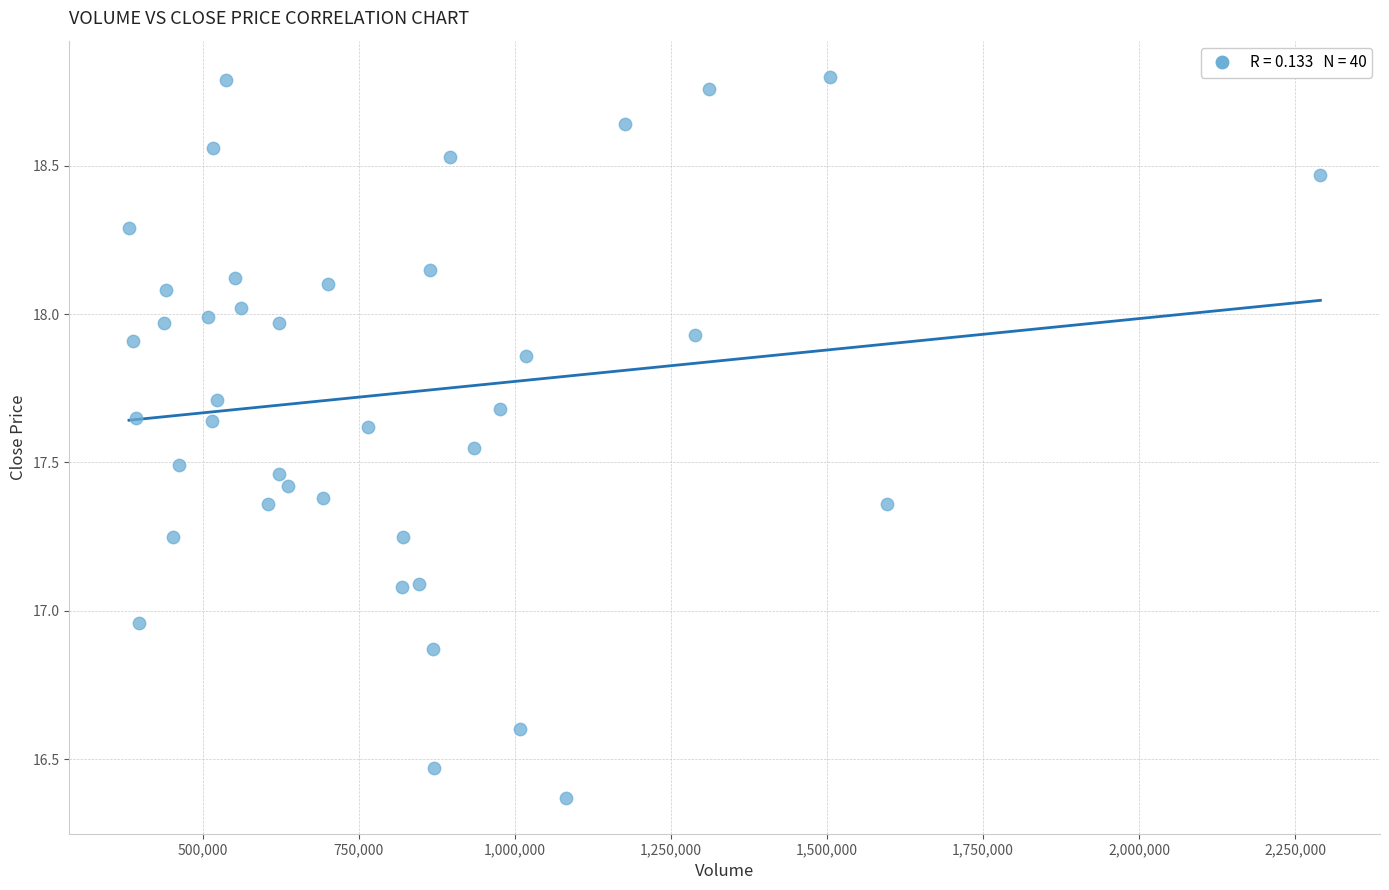

What is the range of X values (max minus min)?

1908300.0